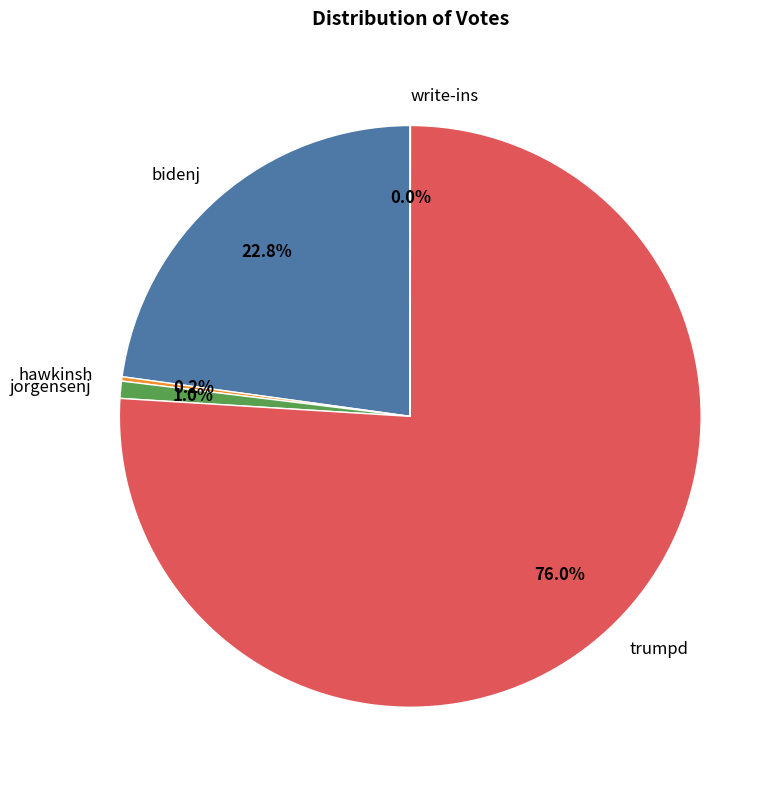

What is the majority slice?

trumpd